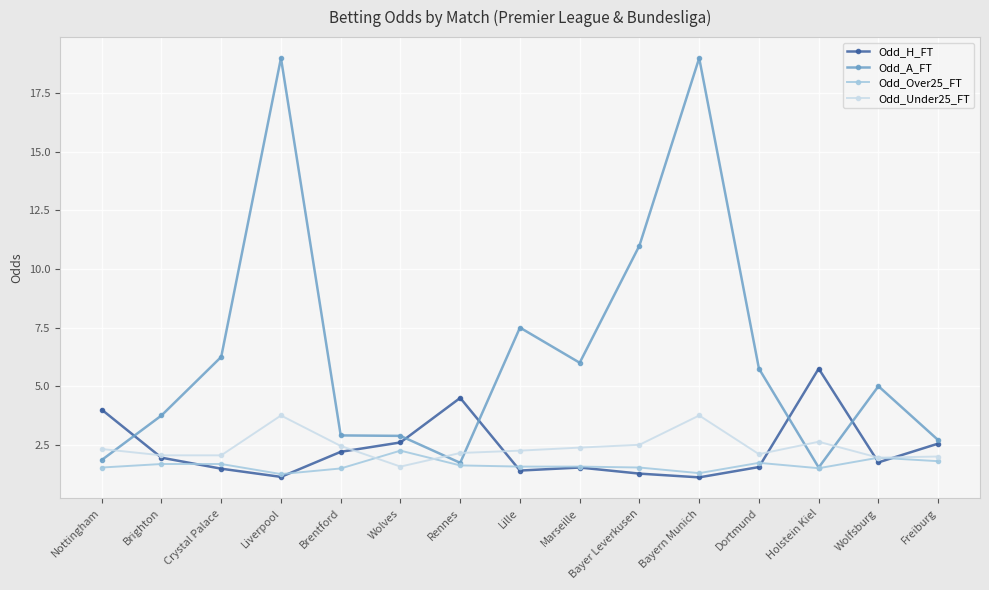

What is the approximate value of Odd_H_FT at Dortmund?

1.6